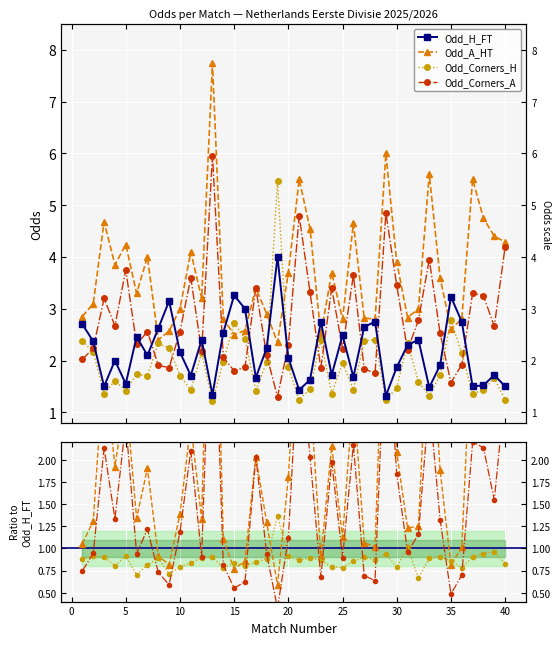

Which series ends up on top after the final intersection of Odd_H_FT and Odd_Corners_A?

Odd_Corners_A